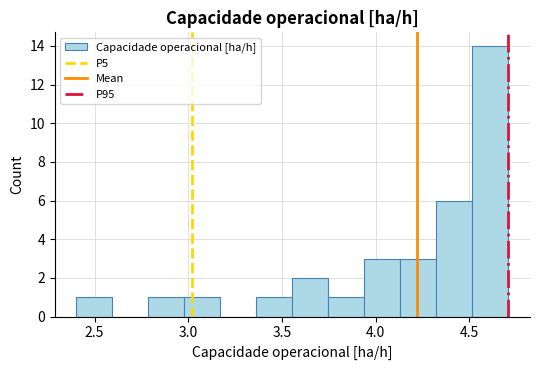

Read against the x-axis, roughly where is the centre of the tallest bar?

4.60